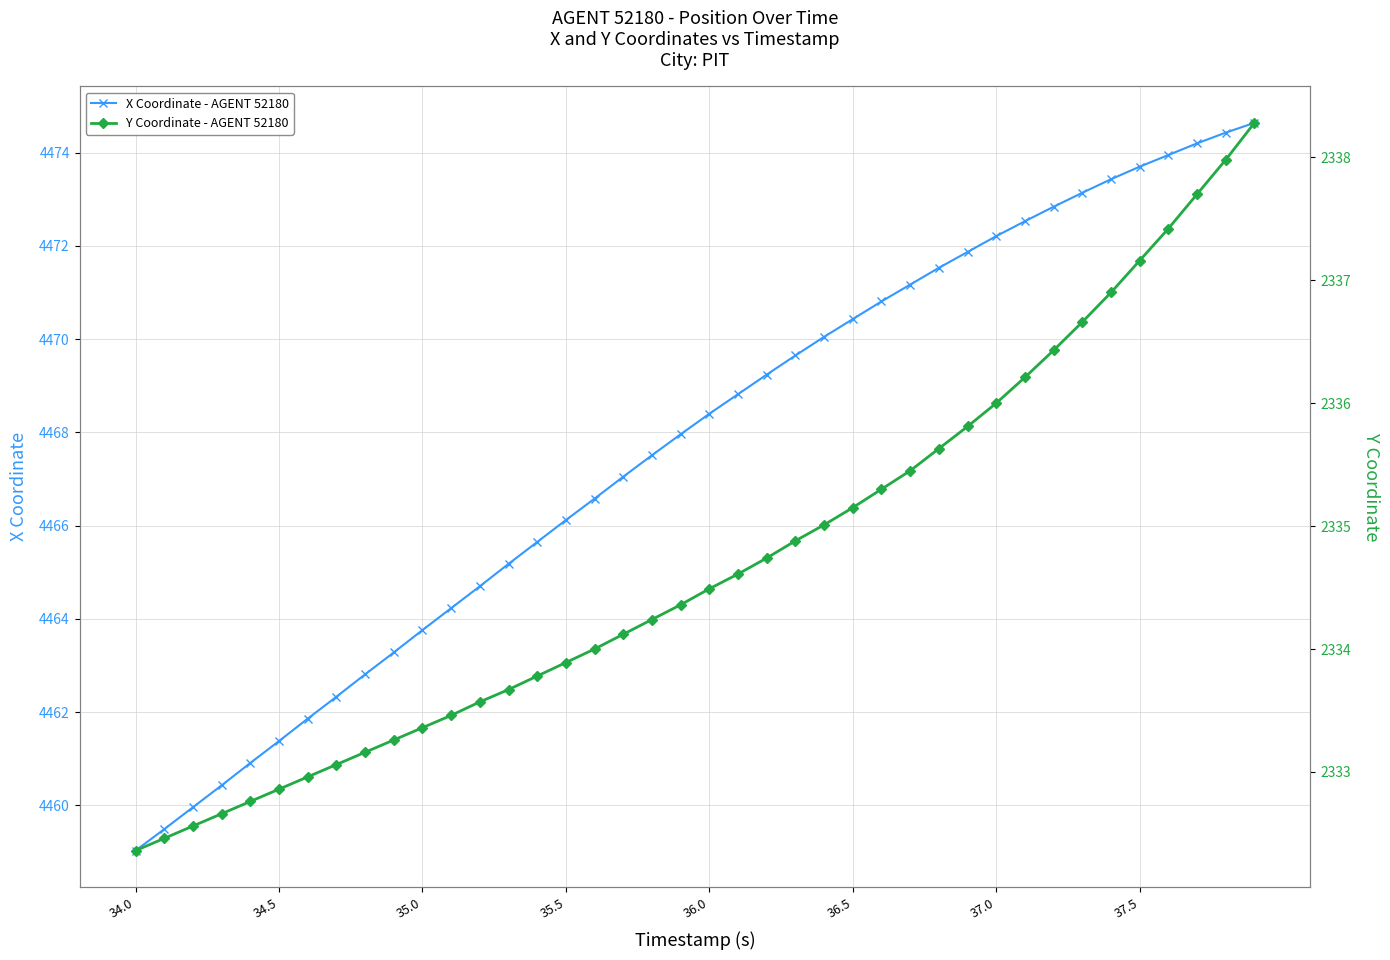

Reading left to right, what are all the values shown in this chart?

X Coordinate - AGENT 52180: 4459.0	4459.5	4460.0	4460.4	4460.9	4461.4	4461.9	4462.3	4462.8	4463.3	4463.8	4464.2	4464.7	4465.2	4465.6	4466.1	4466.6	4467.1	4467.5	4468.0	4468.4	4468.8	4469.2	4469.6	4470.1	4470.4	4470.8	4471.2	4471.5	4471.9	4472.2	4472.5	4472.8	4473.1	4473.4	4473.7	4473.9	4474.2	4474.4	4474.6
Y Coordinate - AGENT 52180: 2332.4	2332.5	2332.6	2332.7	2332.8	2332.9	2333.0	2333.1	2333.2	2333.3	2333.4	2333.5	2333.6	2333.7	2333.8	2333.9	2334.0	2334.1	2334.2	2334.4	2334.5	2334.6	2334.7	2334.9	2335.0	2335.2	2335.3	2335.4	2335.6	2335.8	2336.0	2336.2	2336.4	2336.7	2336.9	2337.2	2337.4	2337.7	2338.0	2338.3